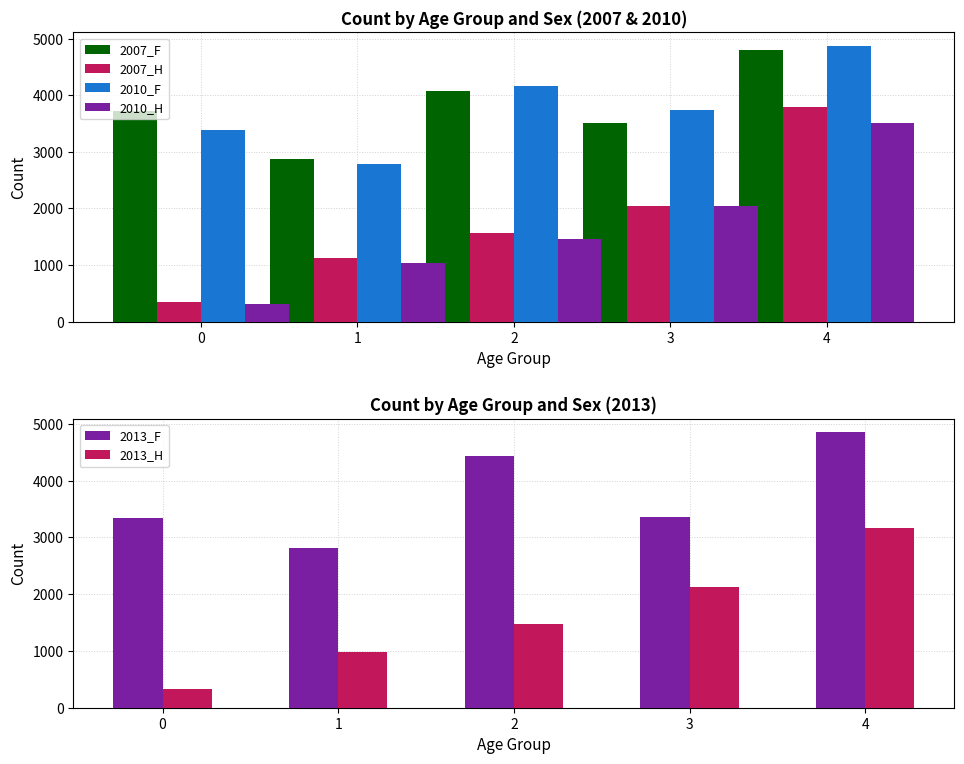

Are the bars horizontal?

No